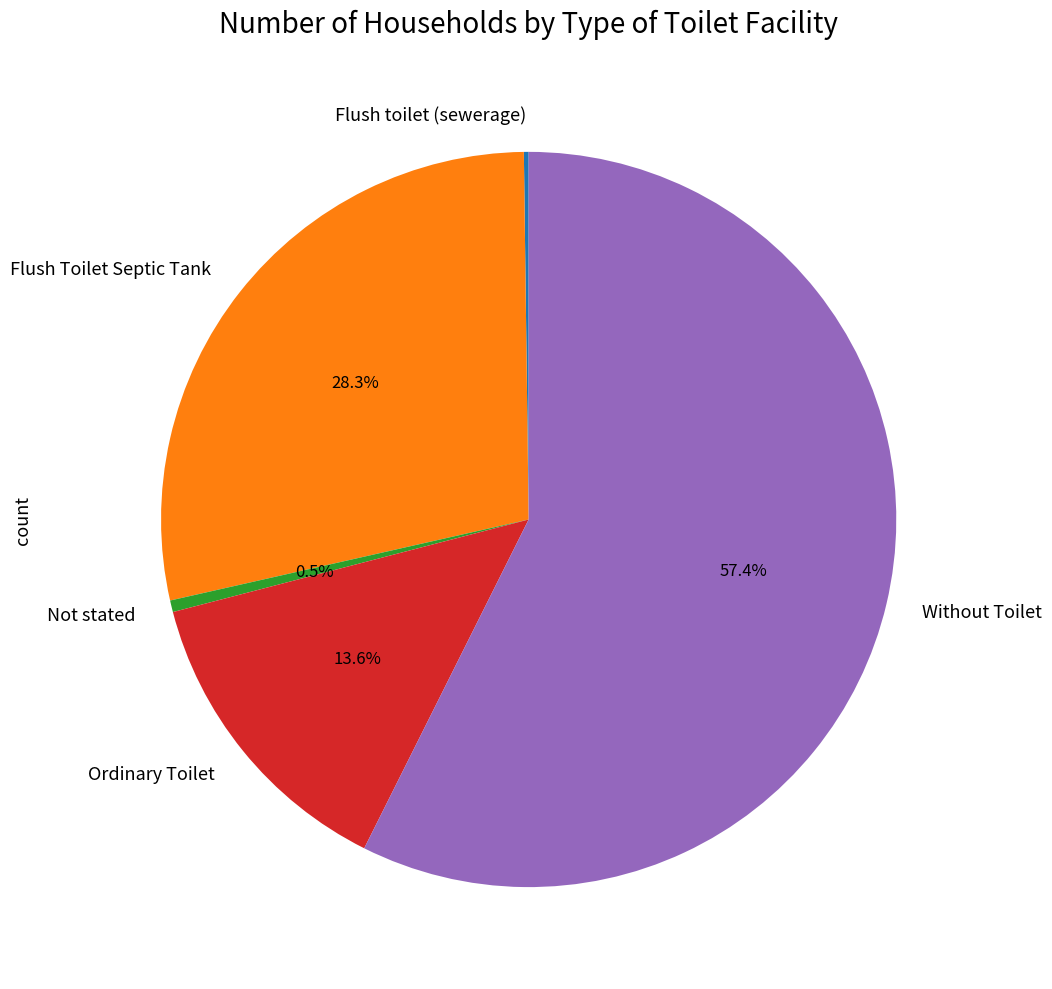

To the nearest percent, what percentage of the pie is Without Toilet?

57%